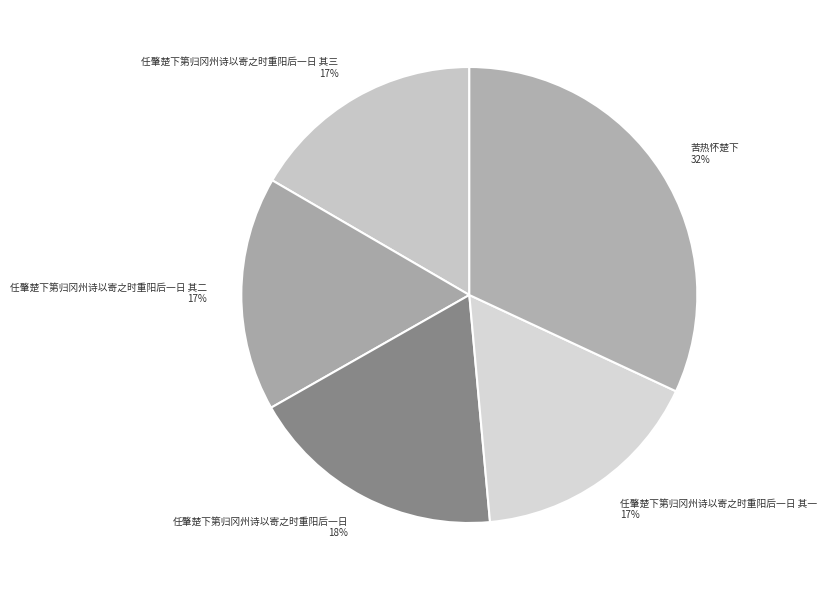

Does 任肇楚下第归冈州诗以寄之时重阳后一日 其三 represent more than half of the total?

No